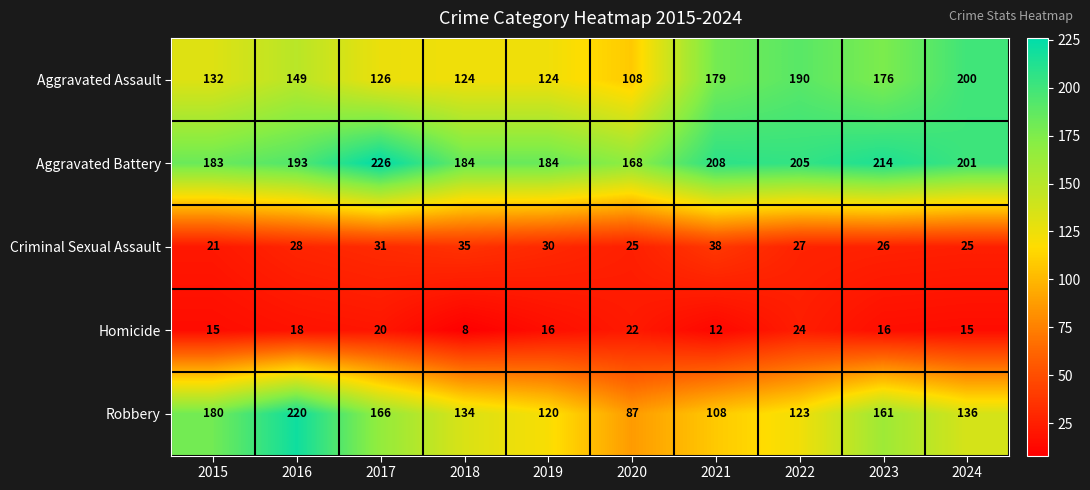

Which series has the largest range (max minus min)?

Robbery